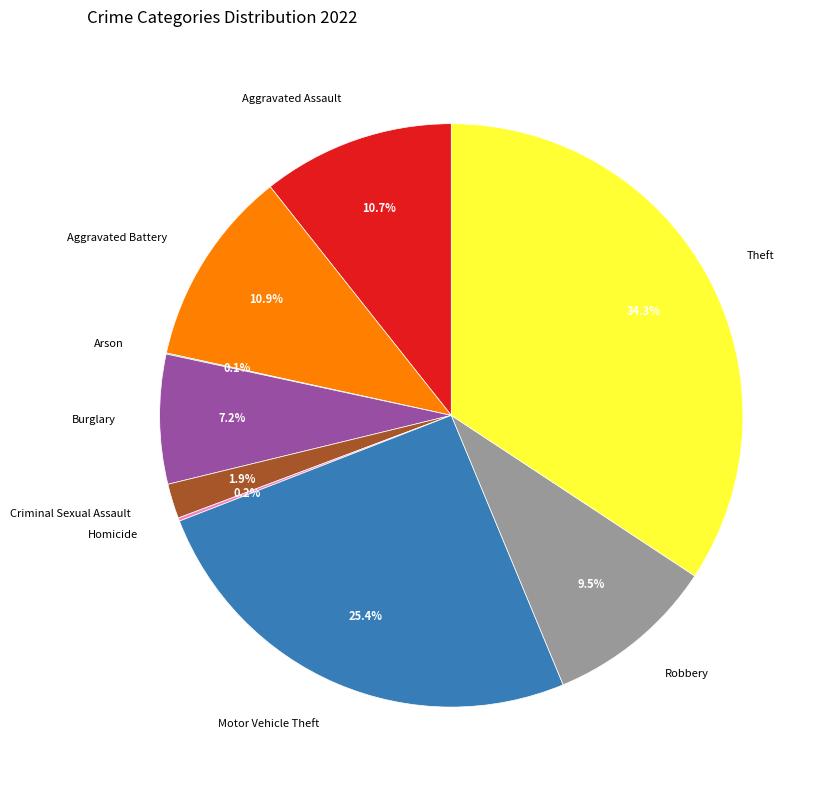

What percentage is NOT represented by Burglary?

92.8%